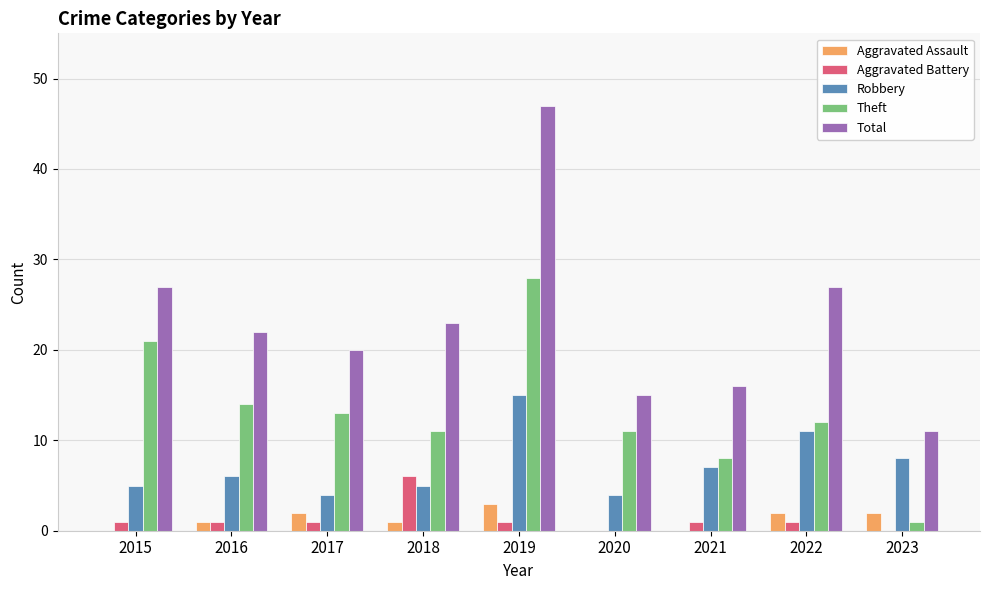

What is the difference between the Total values at 2016 and 2020?

7